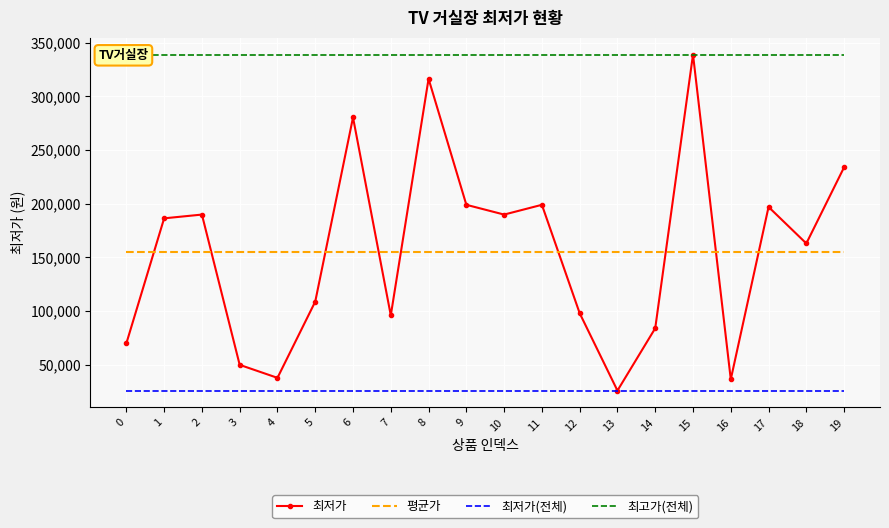

The 평균가 series shows 155035 at 18. True or false?

True